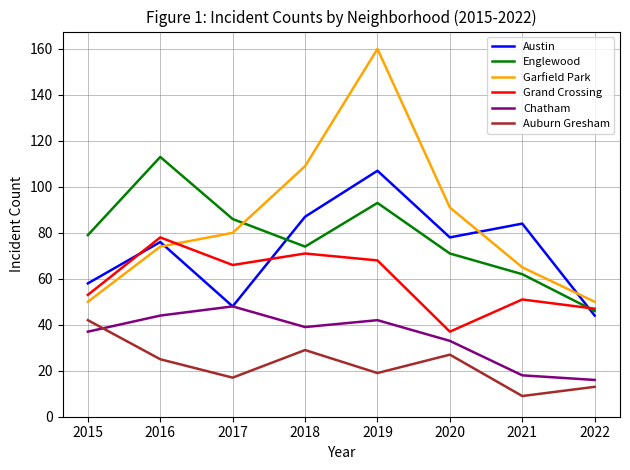

Does the chart have visible grid lines?

Yes